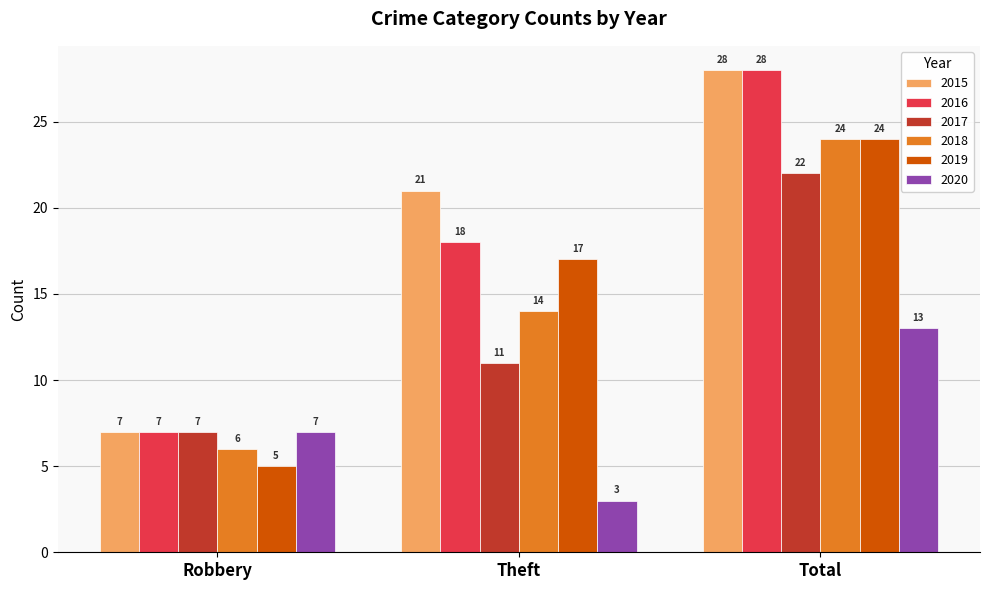

What is the maximum value for 2018?

24